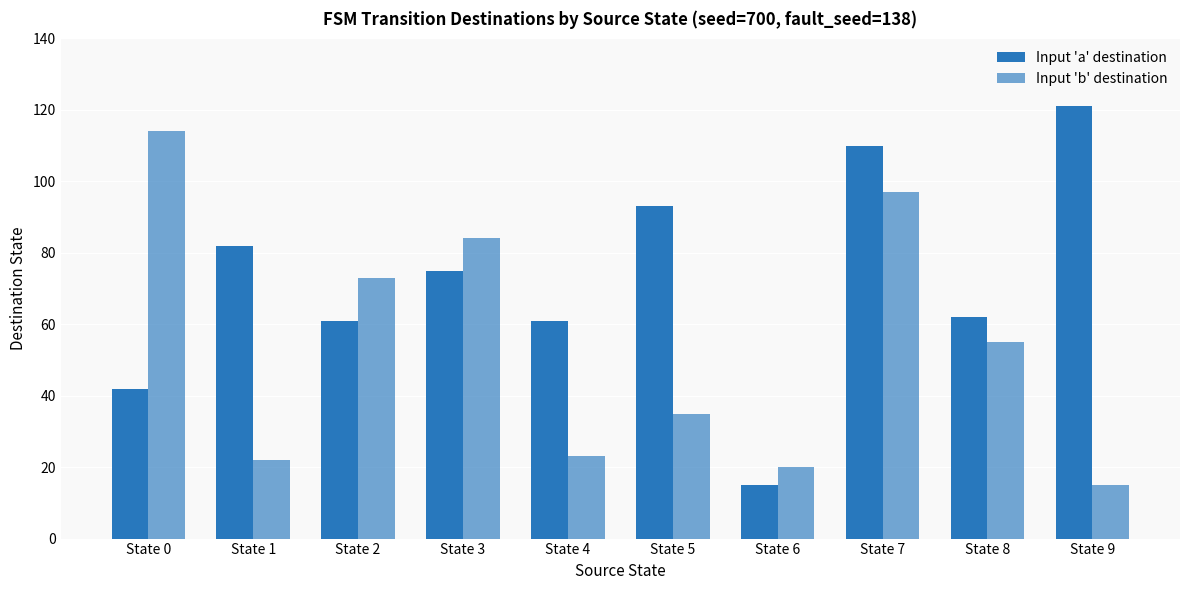

The Input 'b' destination series shows 15 at State 9. True or false?

True